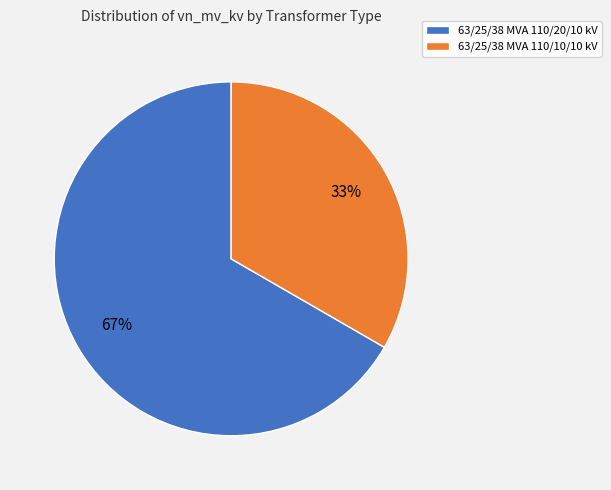

Combined, do 63/25/38 MVA 110/10/10 kV and 63/25/38 MVA 110/20/10 kV account for over 50%?

Yes